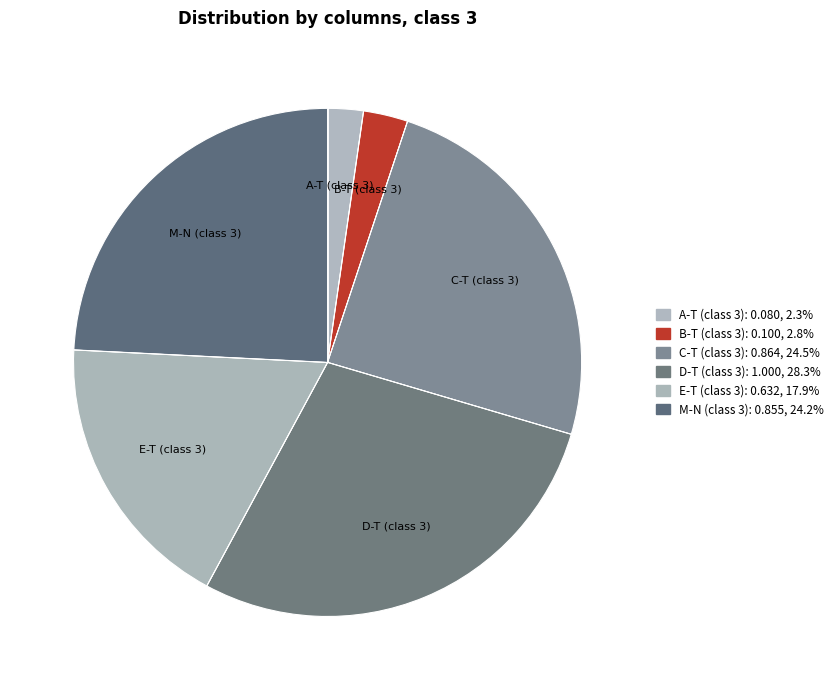

Which has a higher value, M-N (class 3) or D-T (class 3)?

D-T (class 3)